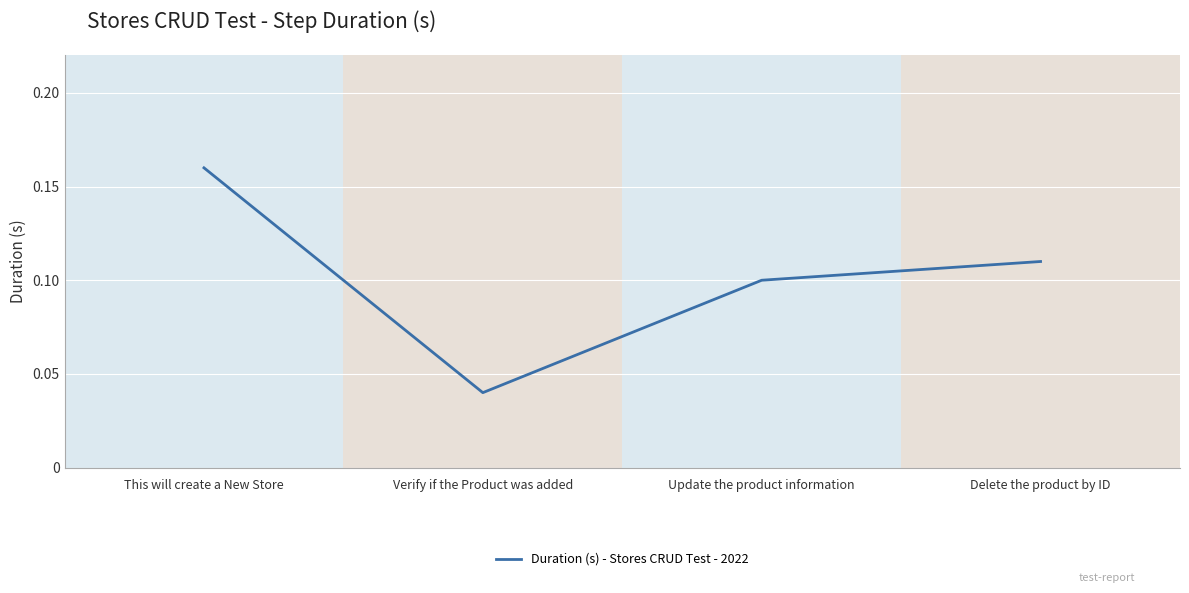

At which label is the value closest to 0?

Verify if the Product was added